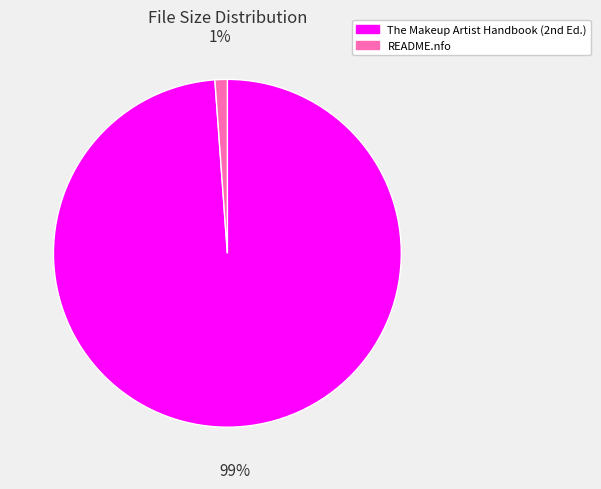

Is there a majority slice in this chart?

Yes